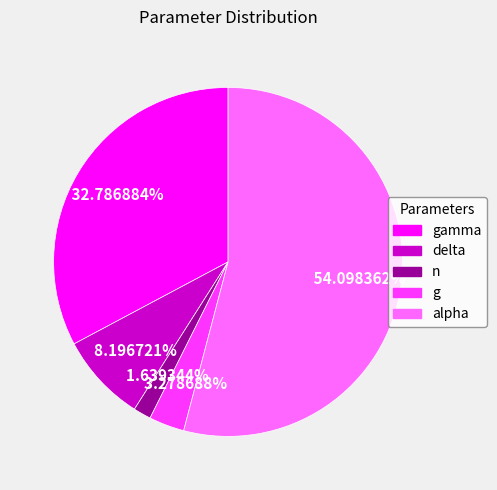

Is there a majority slice in this chart?

Yes